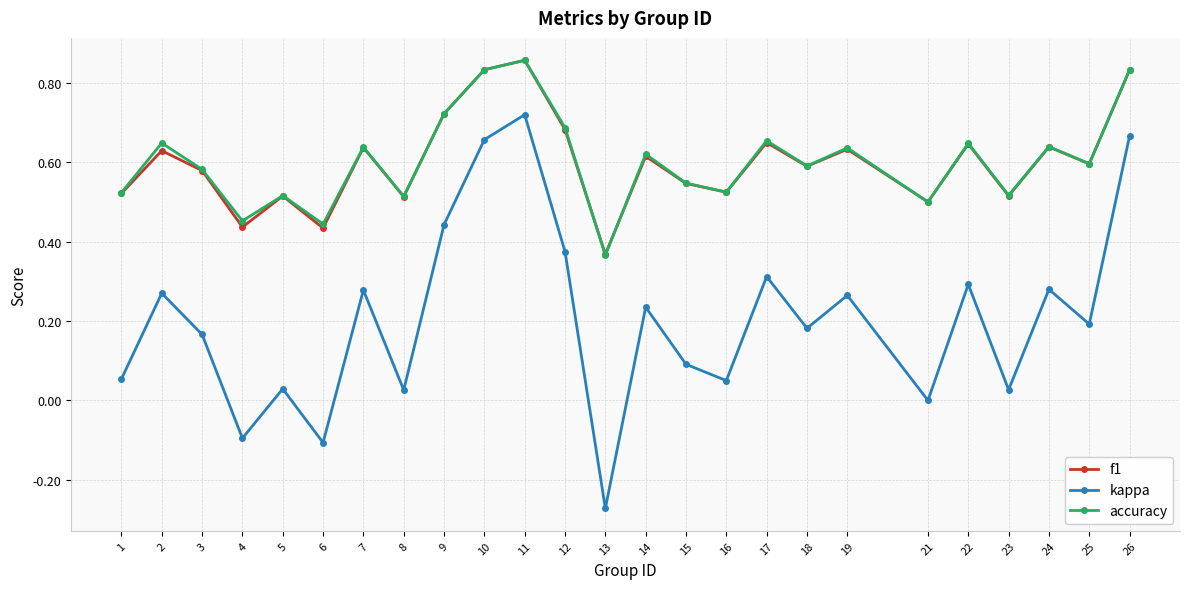

True or false: kappa and accuracy intersect in this chart.

False